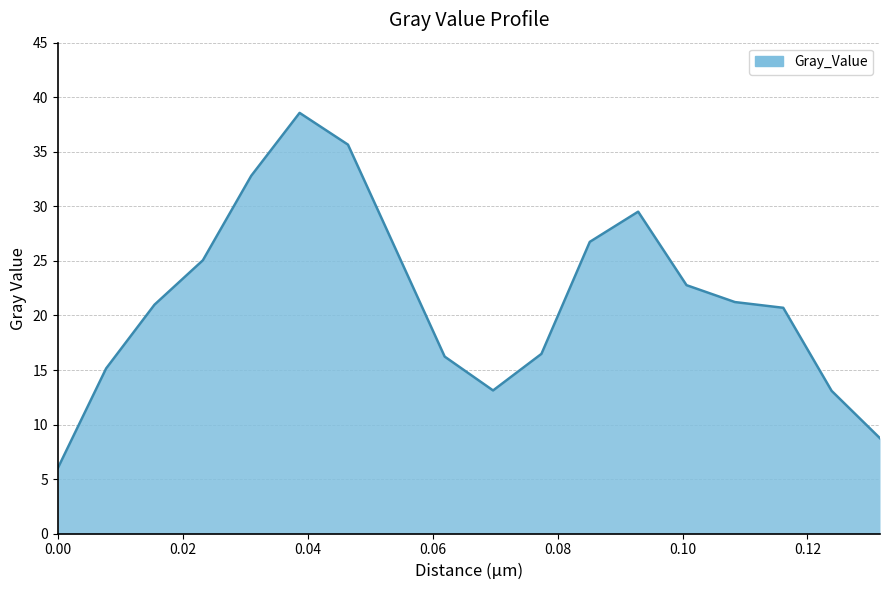

What is the difference between the maximum and minimum values?

32.6